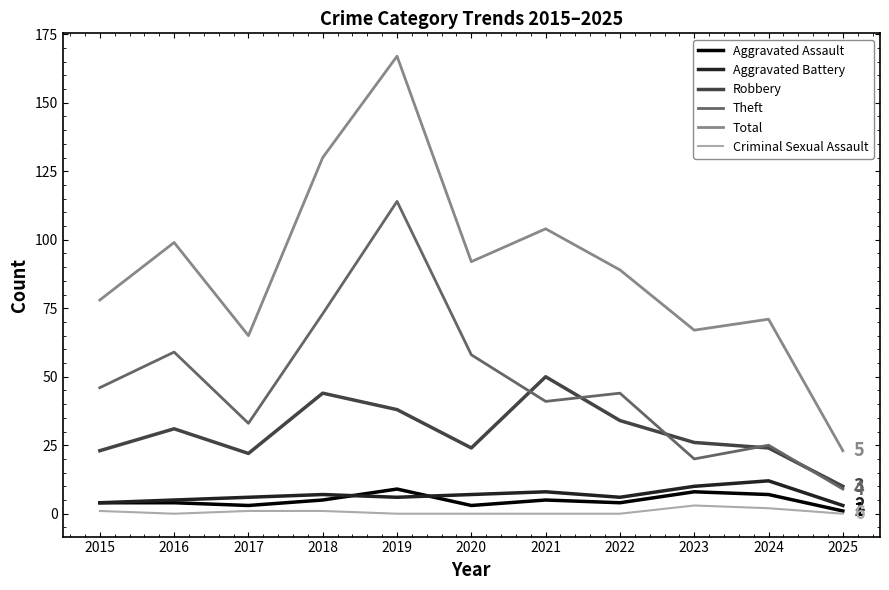

Is it true that Total equals 249 at 2019?

False